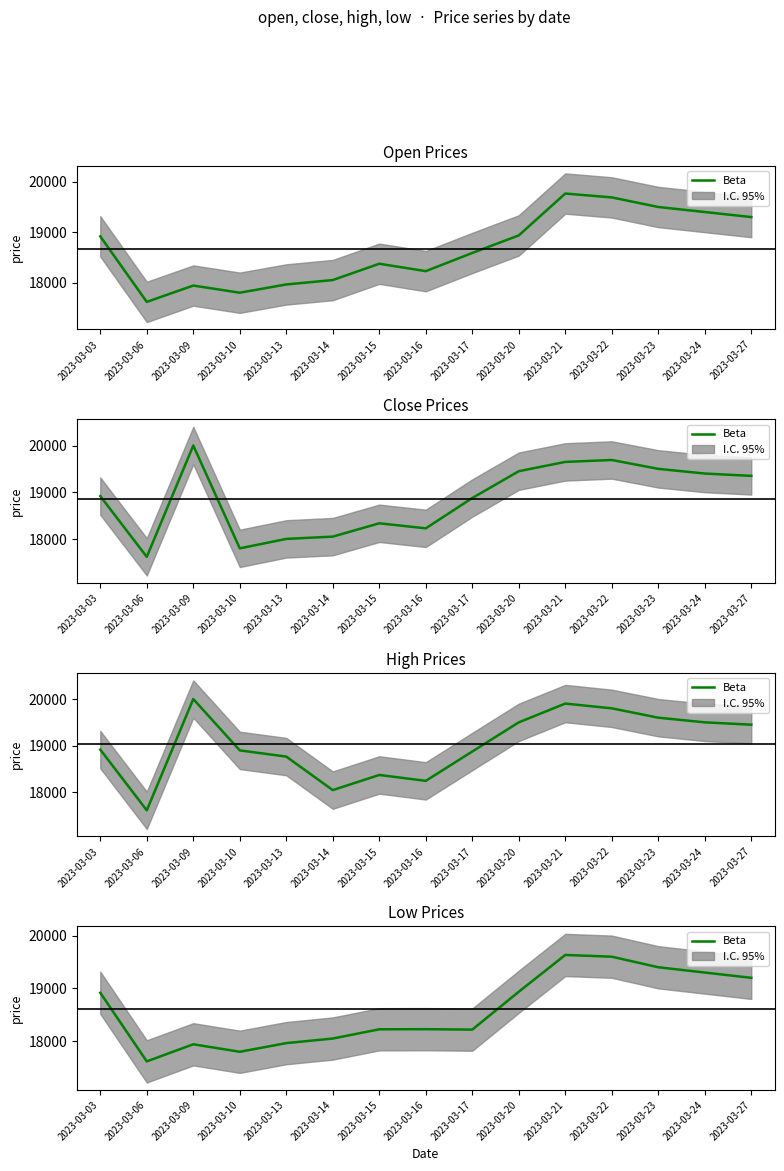

Count the number of categories in the chart.

15